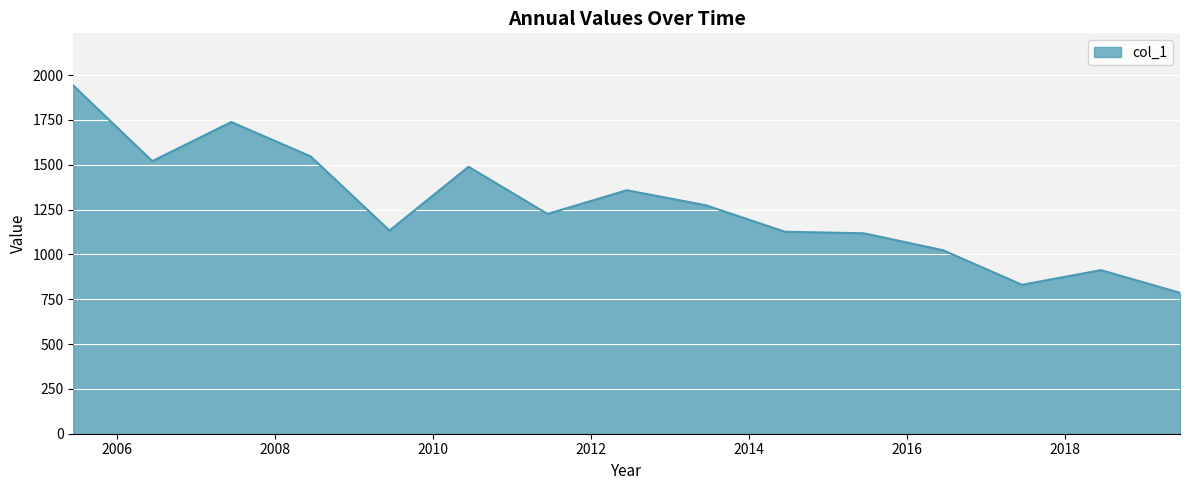

What is the maximum value shown in the chart?

1941.4